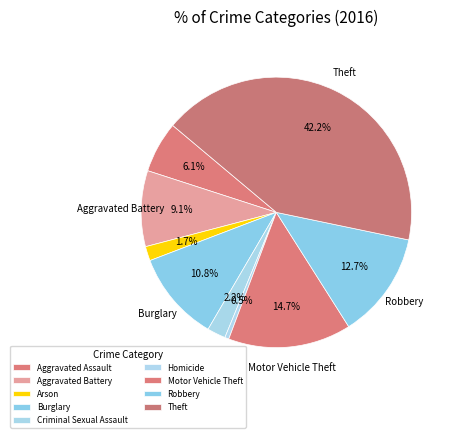

How many segments does this pie chart have?

9